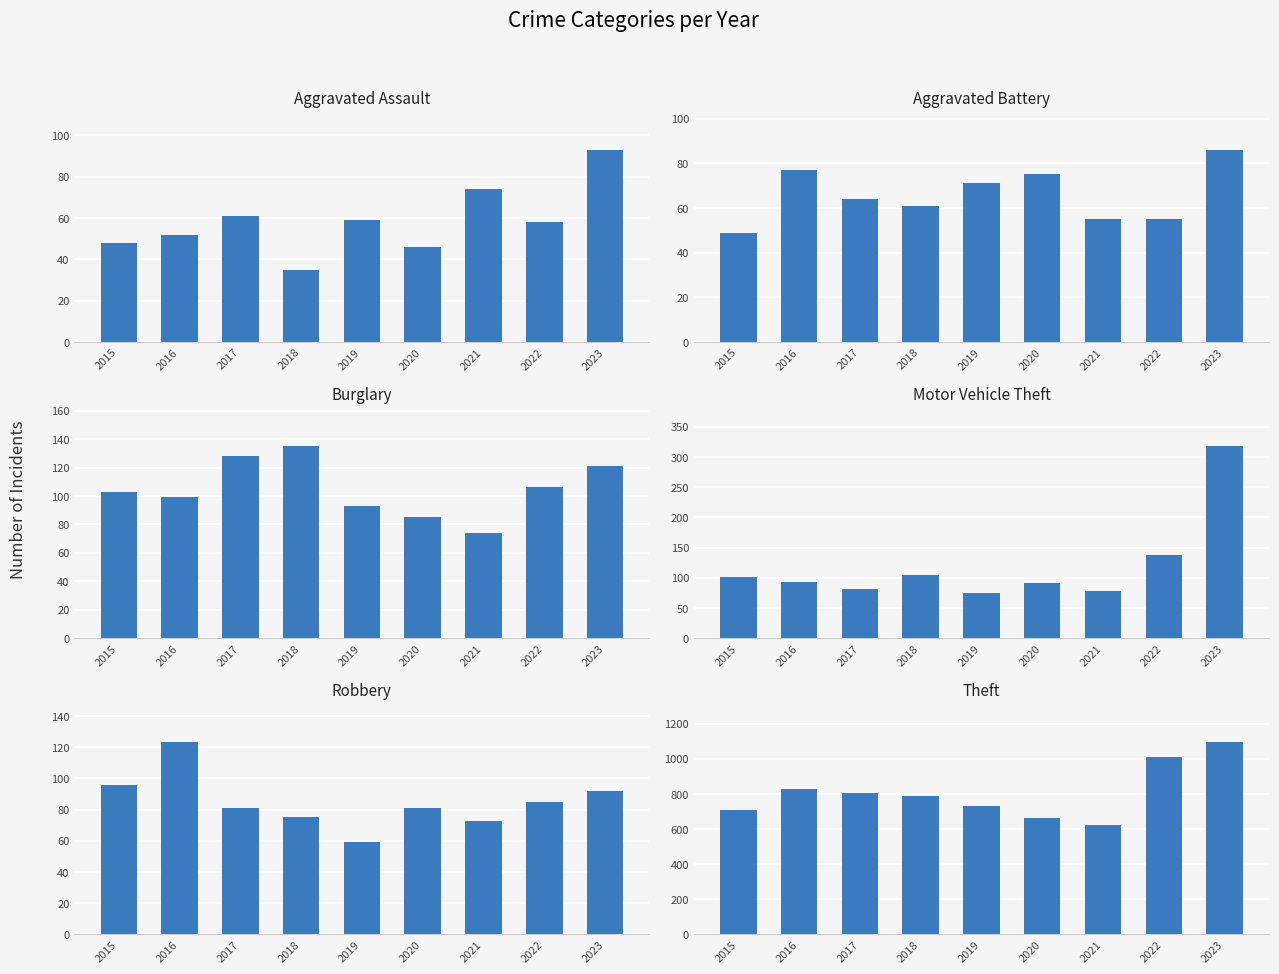

At which category does the chart reach its peak across all series?

2023